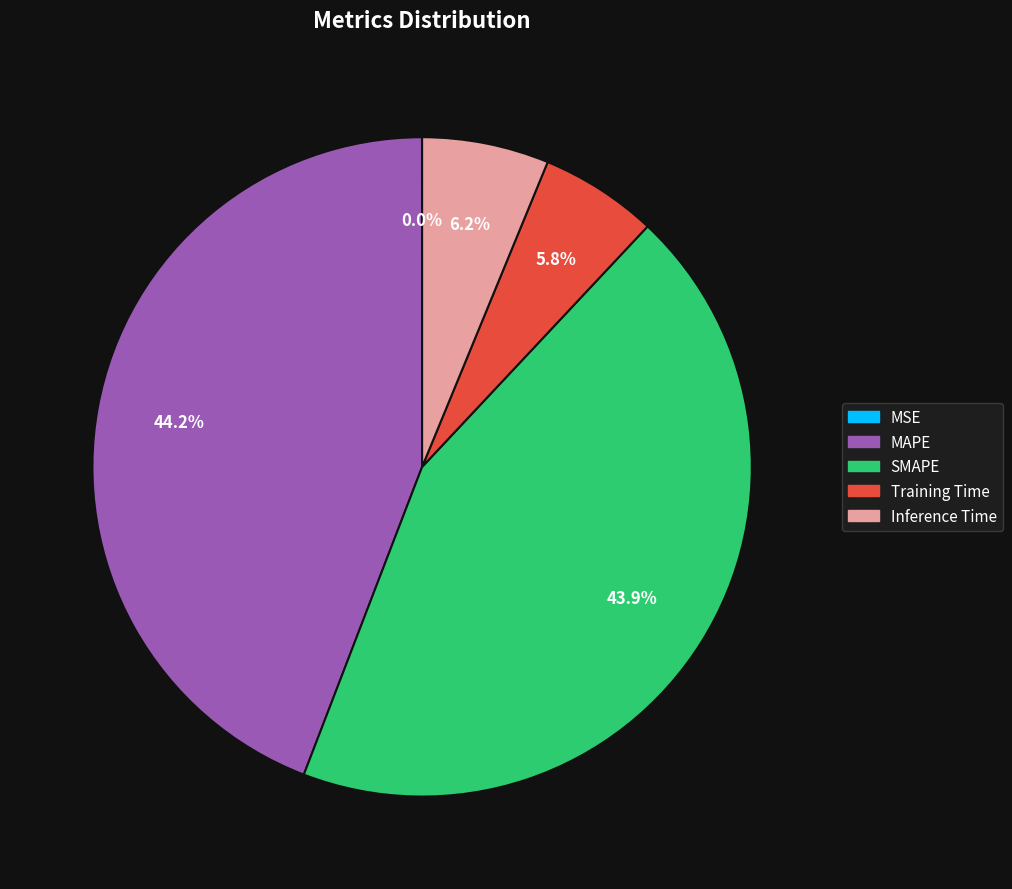

What portion of the pie excludes Inference Time?

93.8%